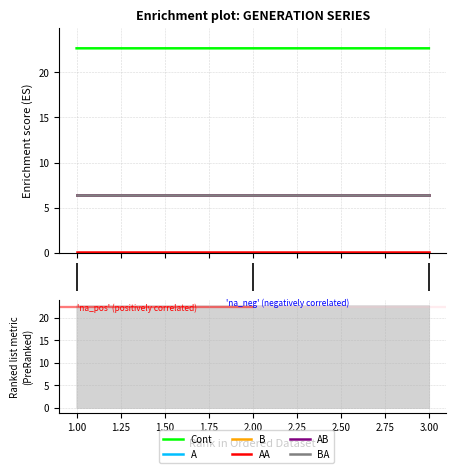

What is the value of the B point at the 3rd from the left?

6.4